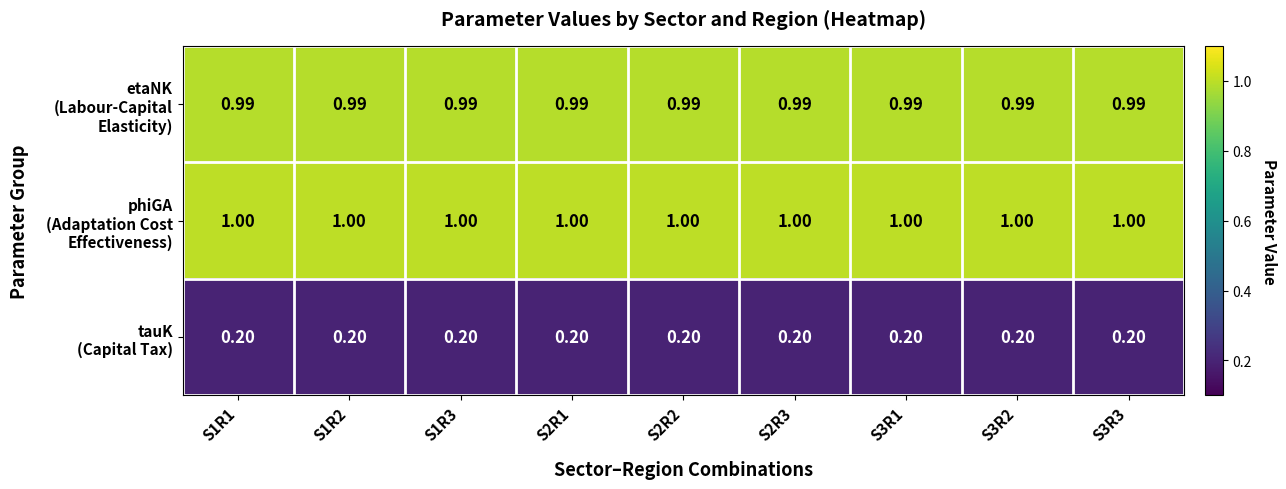

How many categories are shown in the chart?

9